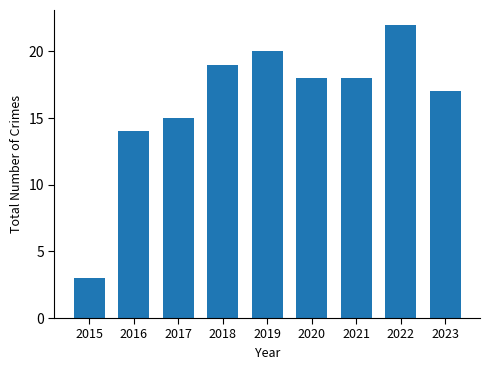

Between 2021 and 2022, which is larger?

2022